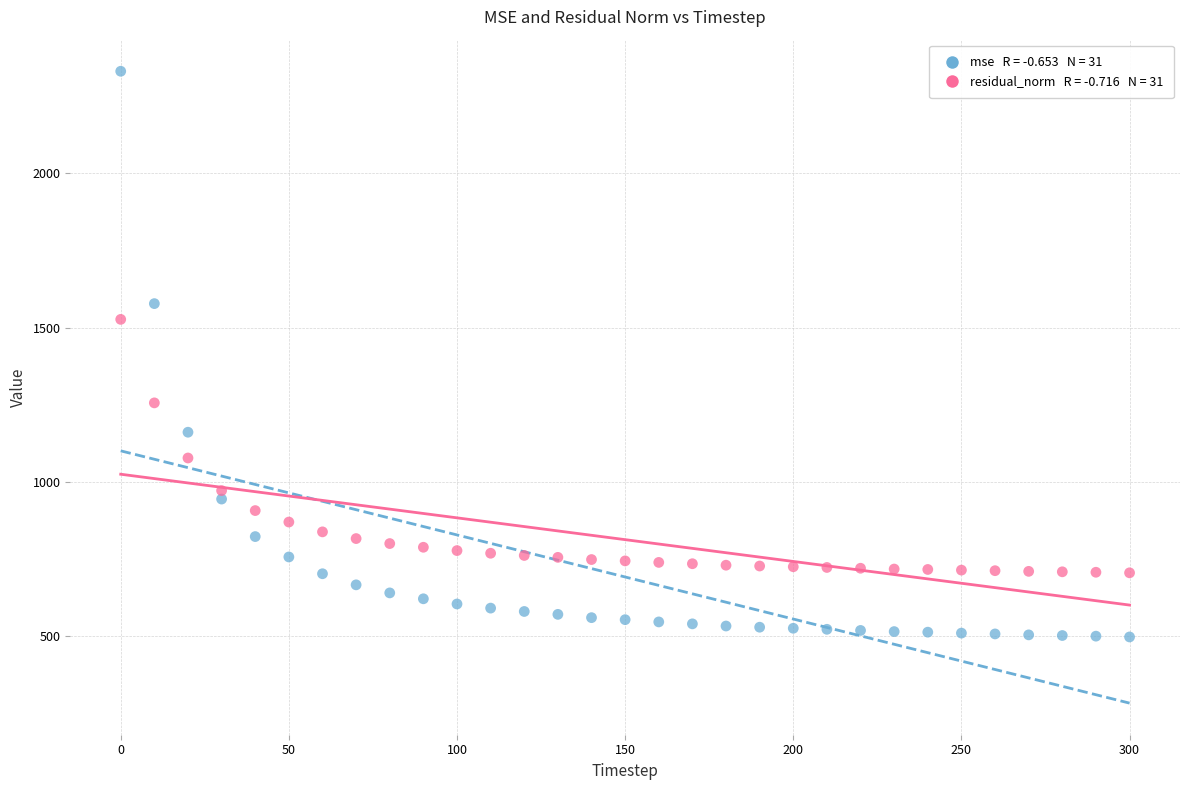

Across all data points, what is the range of Y values (max minus min)?

1833.1